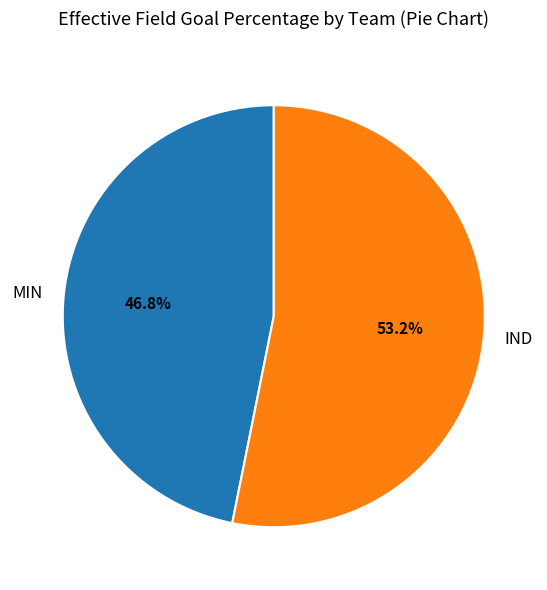

Which category has the biggest portion of the pie?

IND